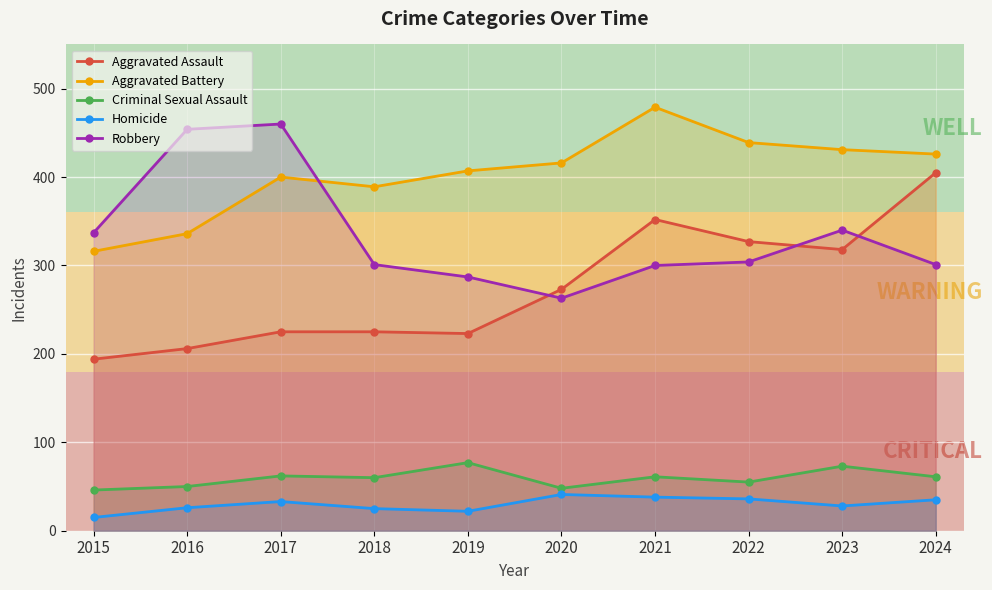

Count the number of data series in this chart.

5